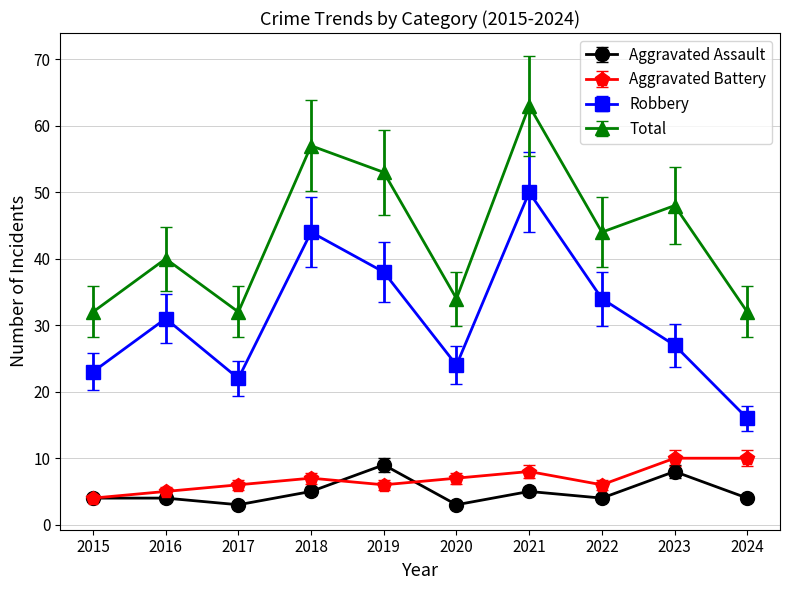

What is the difference between the second highest and second lowest values in the Aggravated Assault series?

5